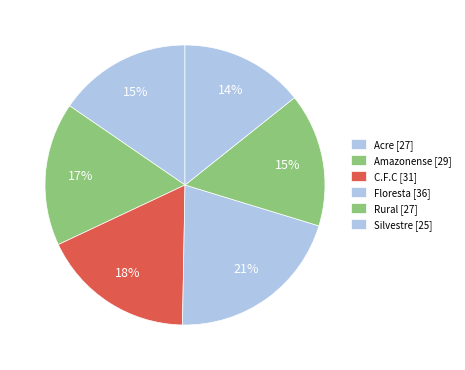

True or false: Floresta accounts for 15% of the total.

False